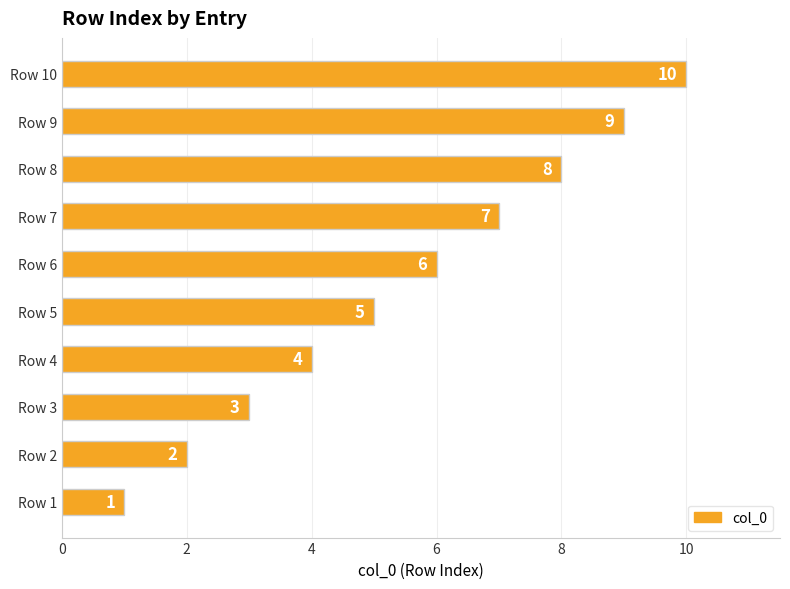

Count the number of data series in this chart.

1